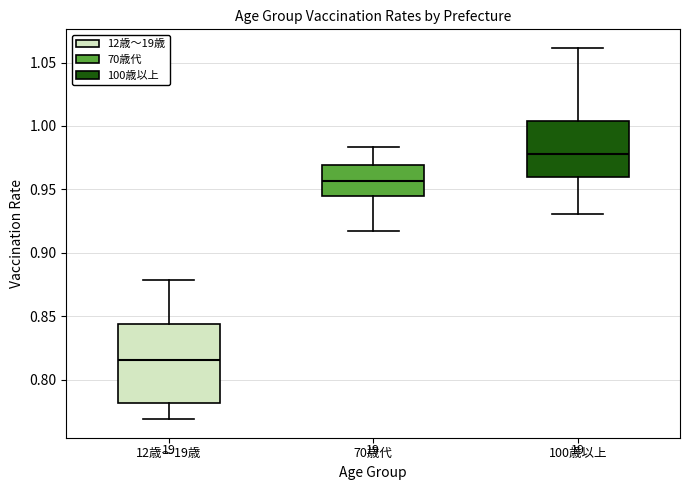

Which box has the lowest median line?

12歳～19歳